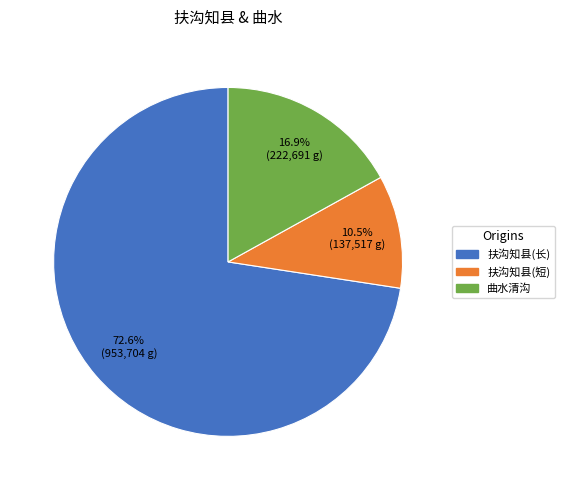

Do 扶沟知县(短) and 曲水清沟 together represent more than half of the pie?

No